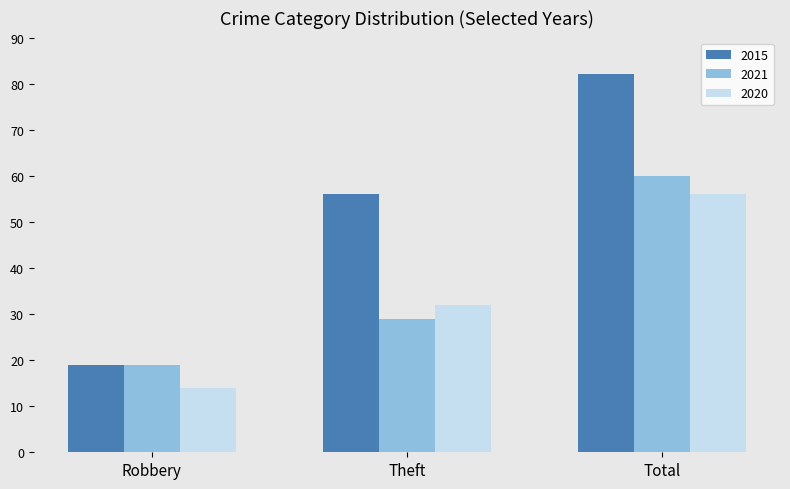

Which series has the largest total across all categories?

2015